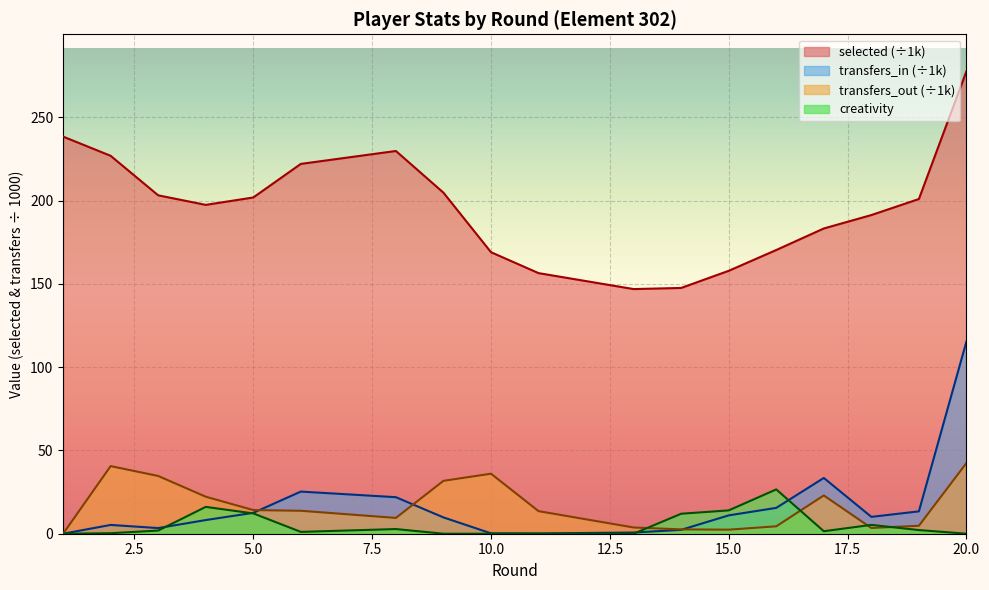

At which label is transfers_out closest to 21?

4